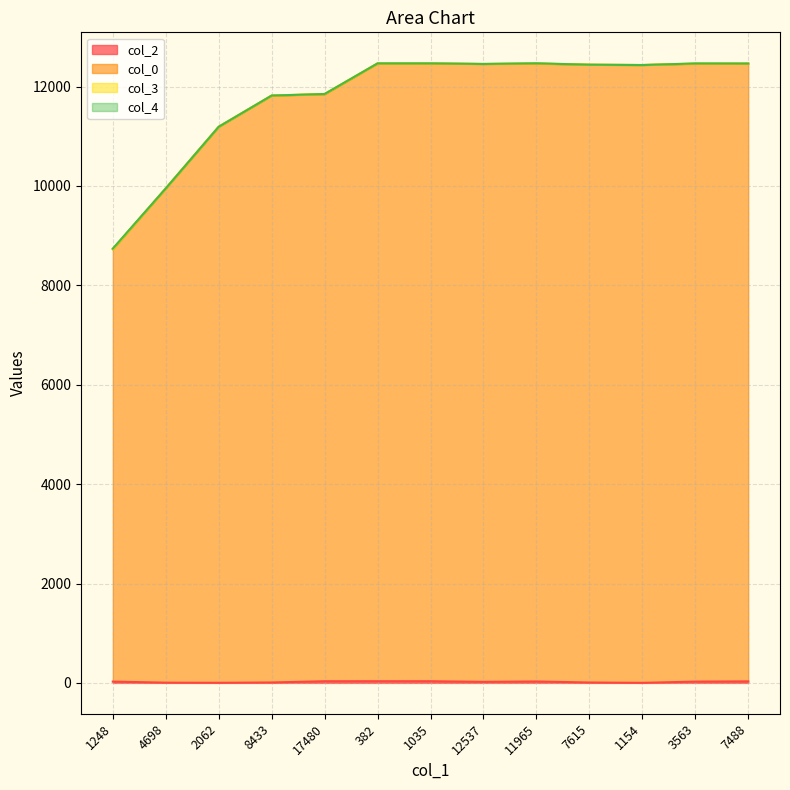

True or false: col_2 and col_0 intersect in this chart.

False